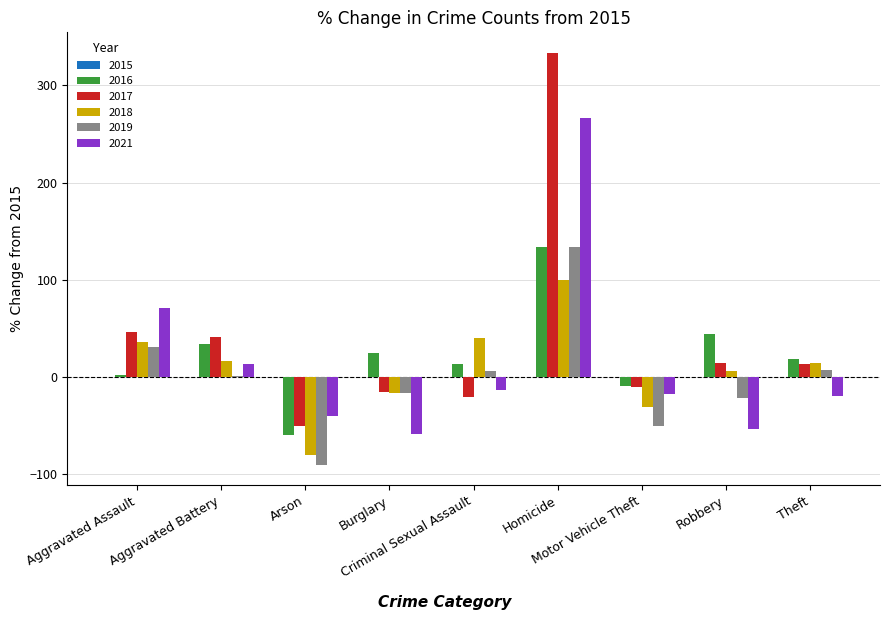

What is the highest value of the 2021 series?

266.7